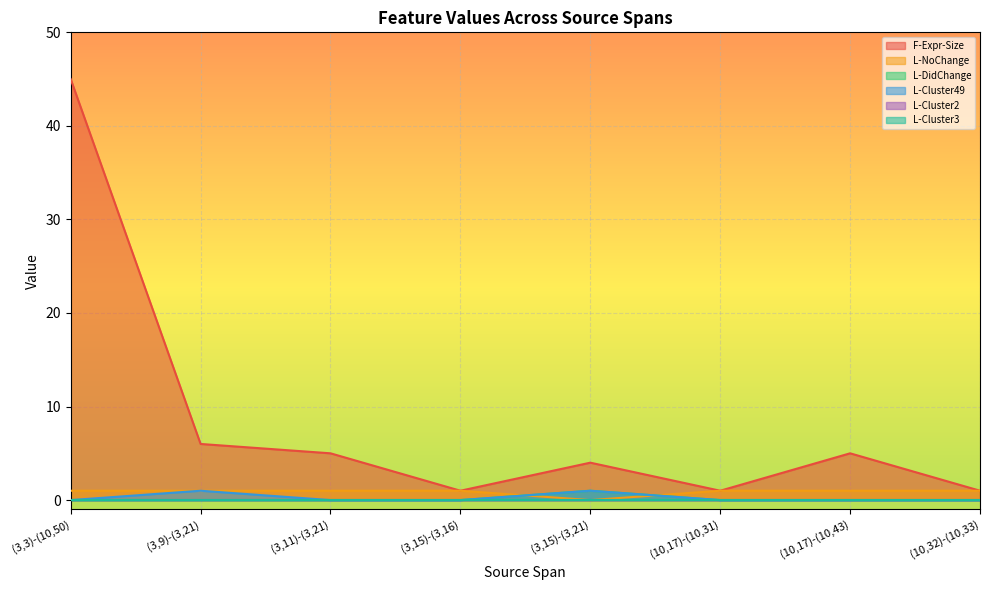

At which category is the sum across all series the highest?

(3,3)-(10,50)